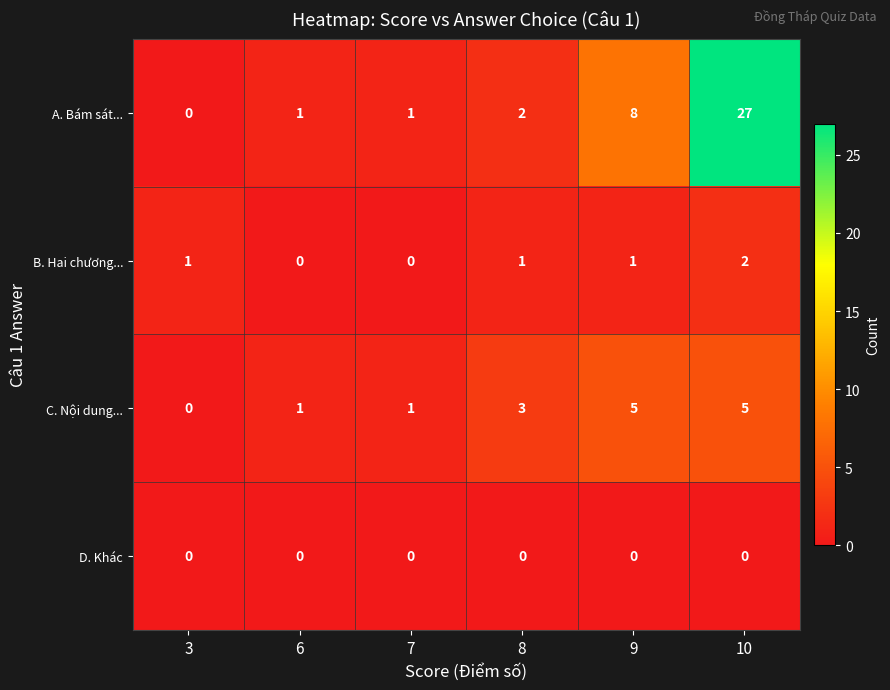

At how many categories does at least one series exceed 23?

1